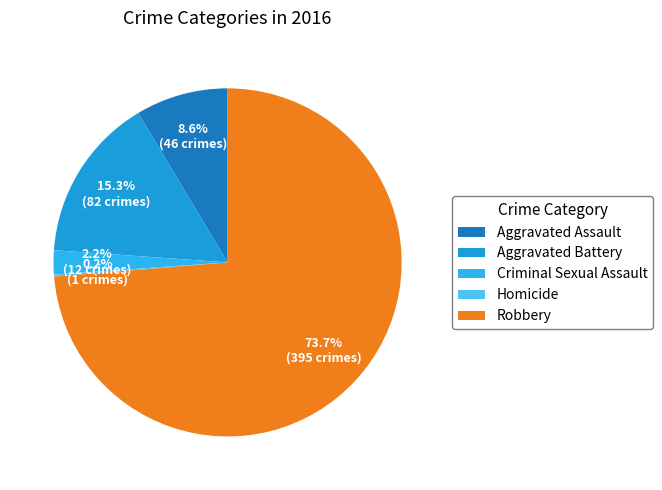

Is there any slice that represents more than half of the pie?

Yes